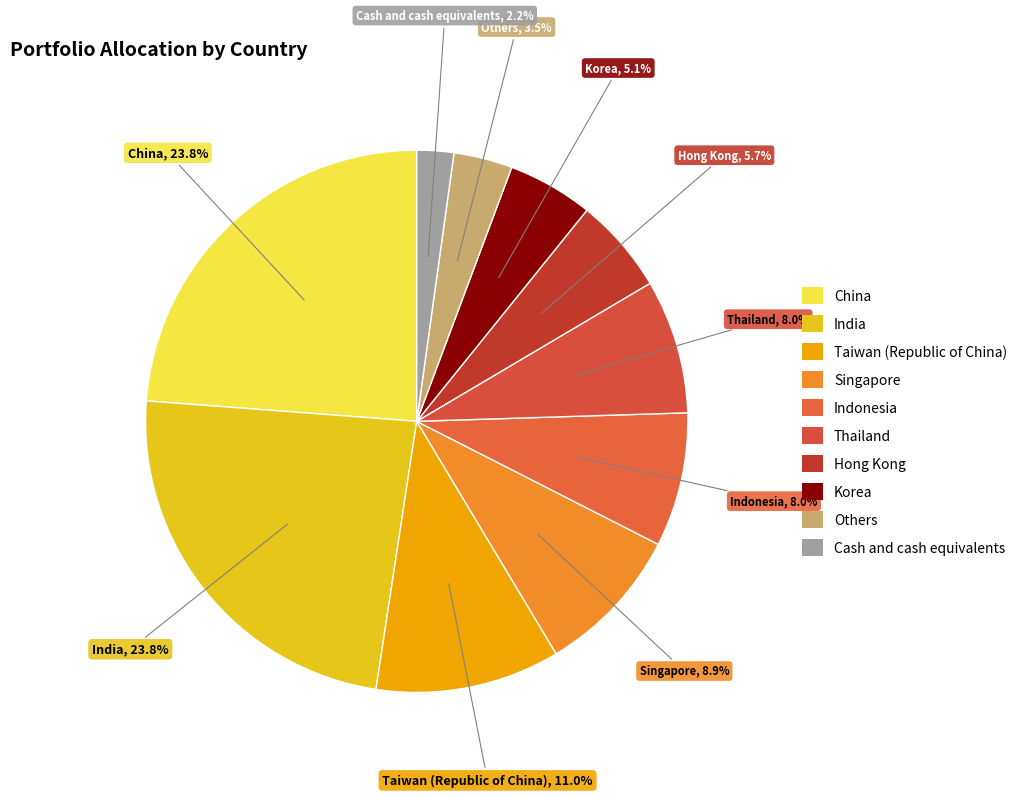

What is the largest slice in the pie chart?

China